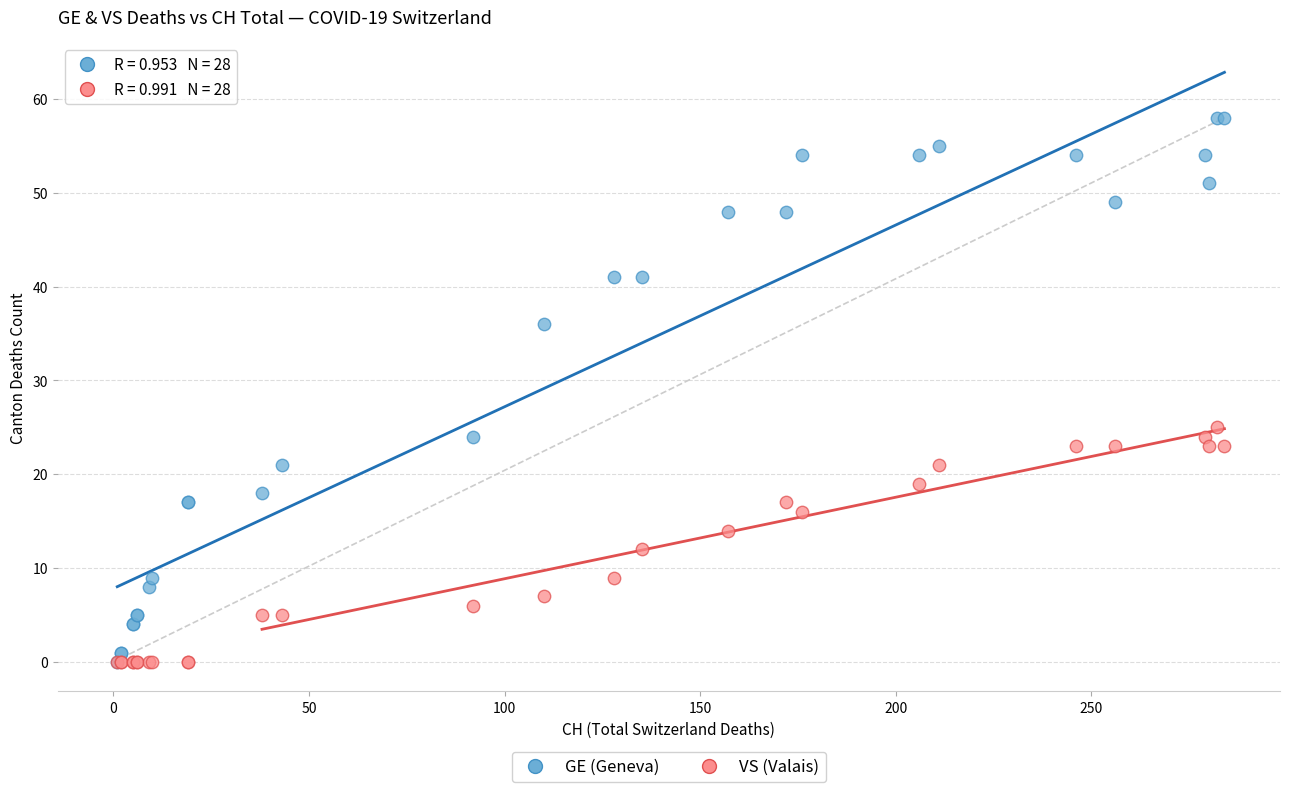

Across all series, what Y value is closest to 29?

25